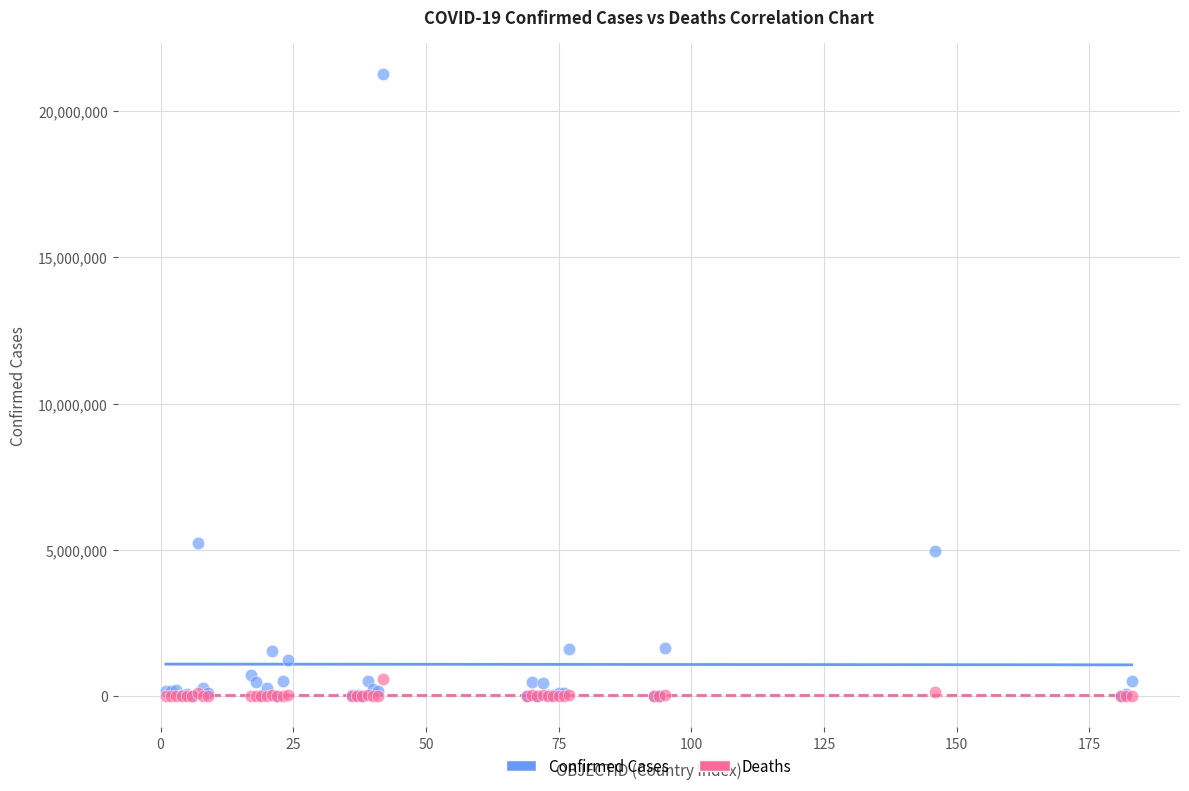

Which series reaches the maximum Y coordinate?

Confirmed Cases